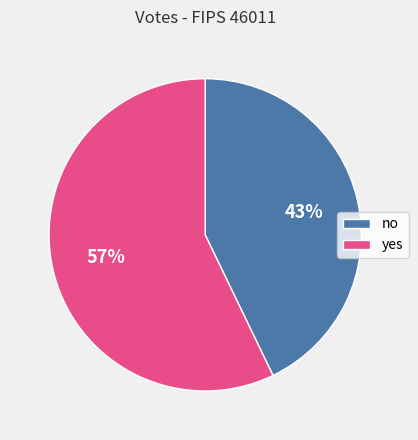

To the nearest percent, what is the difference between the largest and smallest slice percentages?

14%